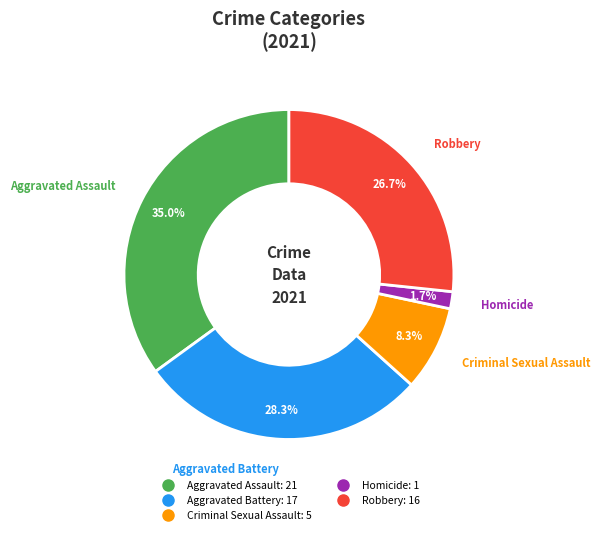

Between Aggravated Battery and Criminal Sexual Assault, which is larger?

Aggravated Battery